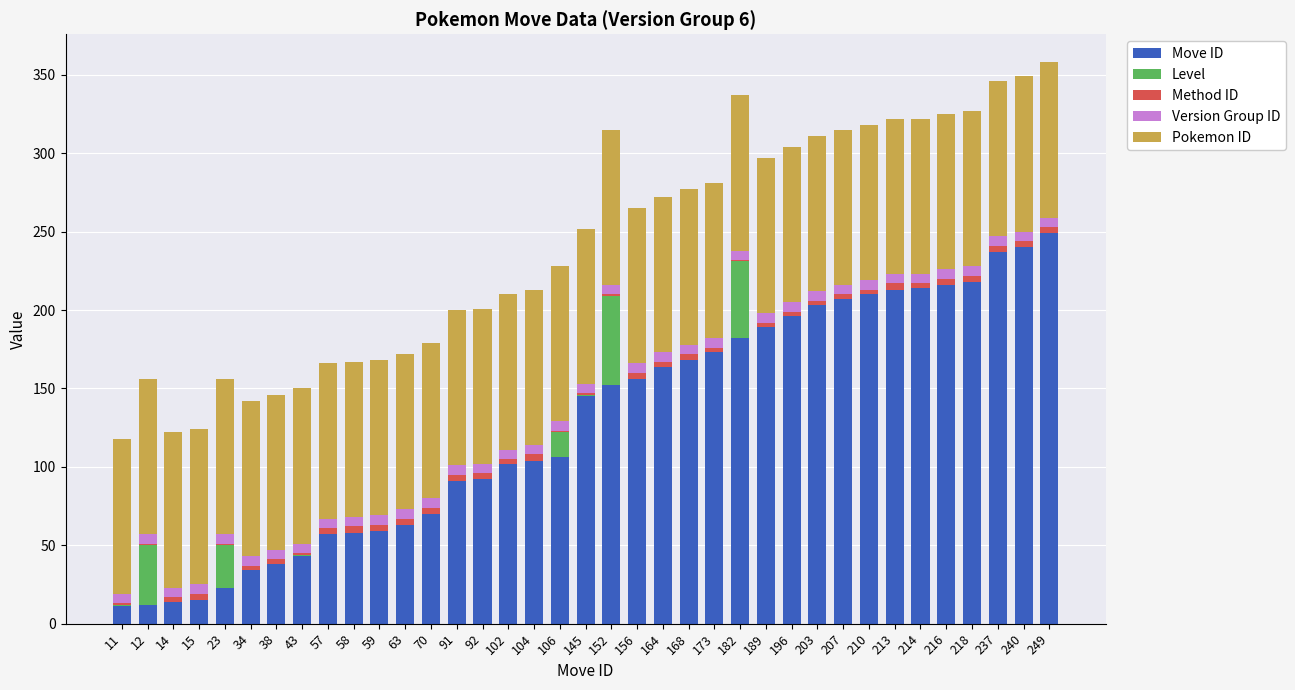

What is the sum of the Move ID values at 104 and 213?

317